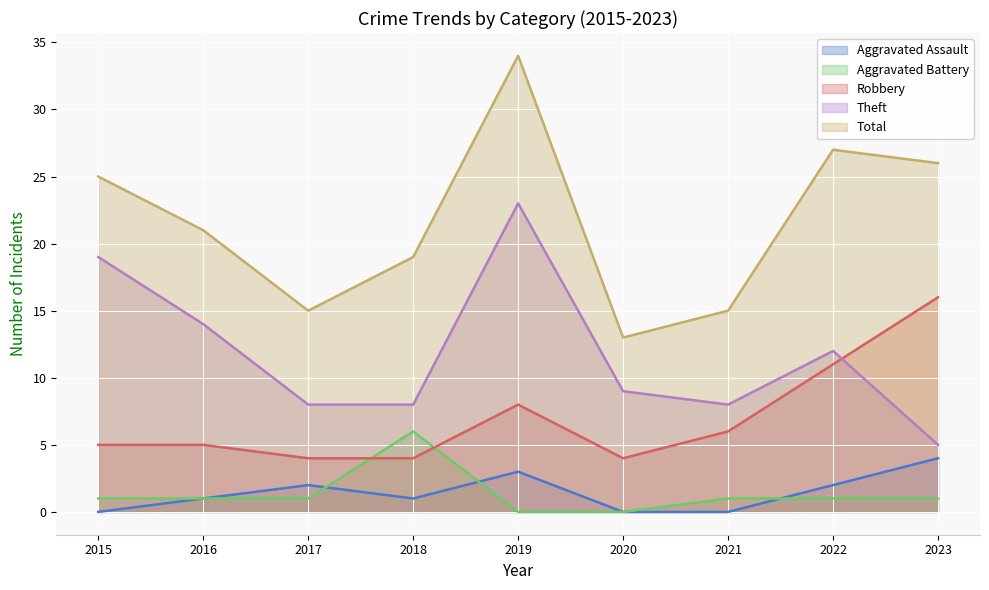

What are all the series names shown in the legend?

Aggravated Assault, Aggravated Battery, Robbery, Theft, Total